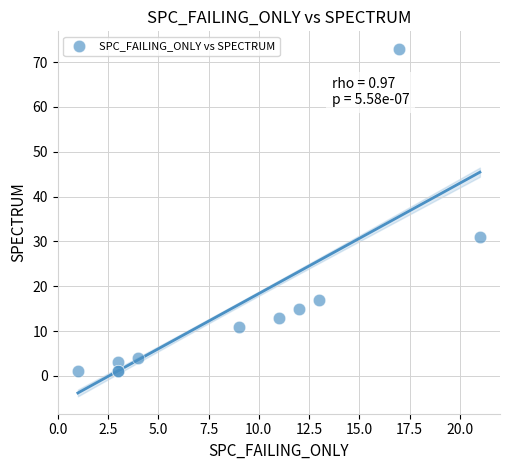

What Y value in the scatter plot is closest to 37?

31